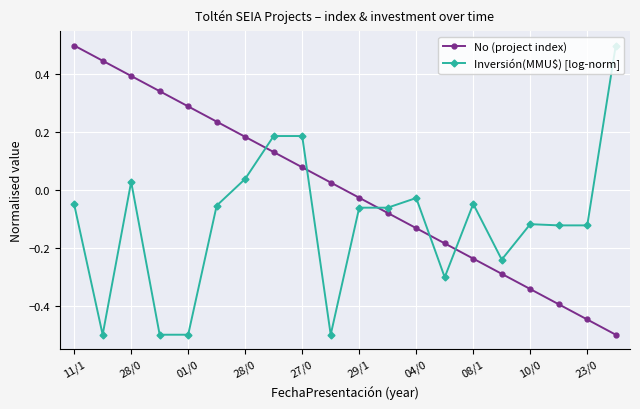

After their last crossing, which series has the higher values: Inversión(MMU$) [log-norm] or No (project index)?

Inversión(MMU$) [log-norm]